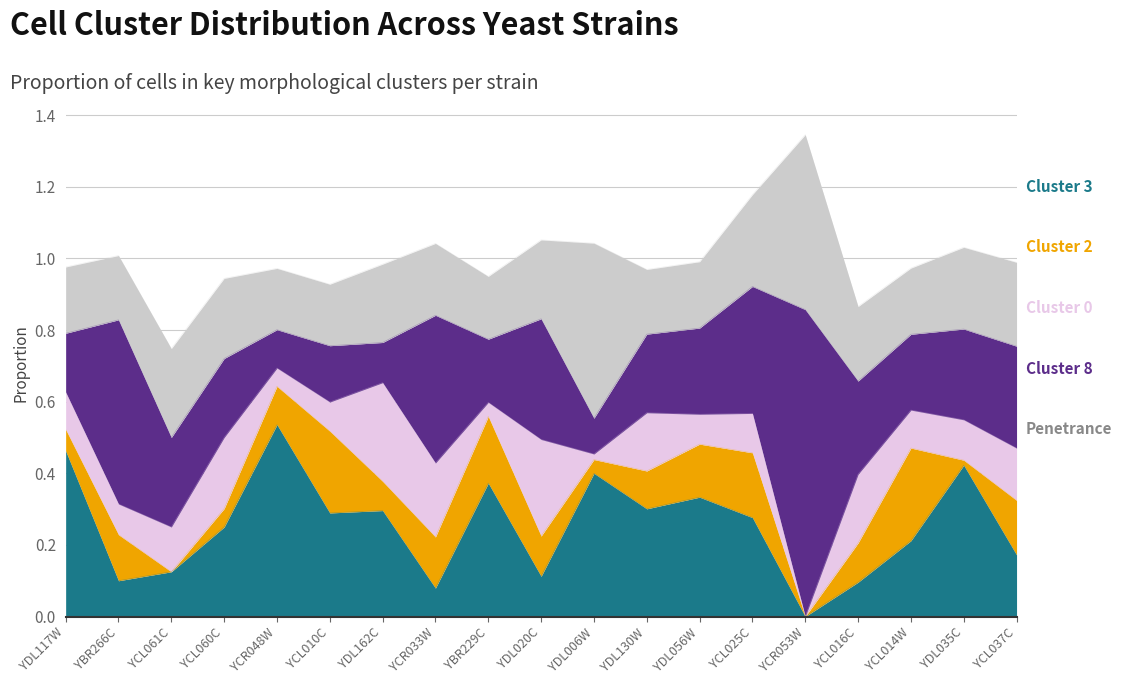

Reading right to left, what are all the values shown in this chart?

Cluster_normal-3: YCL037C=0.2	YDL035C=0.4	YCL014W=0.2	YCL016C=0.1	YCR053W=0.0	YCL025C=0.3	YDL056W=0.3	YDL130W=0.3	YDL006W=0.4	YDL020C=0.1	YBR229C=0.4	YCR033W=0.1	YDL162C=0.3	YCL010C=0.3	YCR048W=0.5	YCL060C=0.2	YCL061C=0.1	YBR266C=0.1	YDL117W=0.5
Cluster_normal-2: YCL037C=0.2	YDL035C=0.0	YCL014W=0.3	YCL016C=0.1	YCR053W=0.0	YCL025C=0.2	YDL056W=0.1	YDL130W=0.1	YDL006W=0.0	YDL020C=0.1	YBR229C=0.2	YCR033W=0.1	YDL162C=0.1	YCL010C=0.2	YCR048W=0.1	YCL060C=0.1	YCL061C=0.0	YBR266C=0.1	YDL117W=0.1
Cluster_normal-0: YCL037C=0.1	YDL035C=0.1	YCL014W=0.1	YCL016C=0.2	YCR053W=0.0	YCL025C=0.1	YDL056W=0.1	YDL130W=0.2	YDL006W=0.0	YDL020C=0.3	YBR229C=0.0	YCR033W=0.2	YDL162C=0.3	YCL010C=0.1	YCR048W=0.1	YCL060C=0.2	YCL061C=0.1	YBR266C=0.1	YDL117W=0.1
Cluster_normal-8: YCL037C=0.3	YDL035C=0.3	YCL014W=0.2	YCL016C=0.3	YCR053W=0.9	YCL025C=0.4	YDL056W=0.2	YDL130W=0.2	YDL006W=0.1	YDL020C=0.3	YBR229C=0.2	YCR033W=0.4	YDL162C=0.1	YCL010C=0.2	YCR048W=0.1	YCL060C=0.2	YCL061C=0.2	YBR266C=0.5	YDL117W=0.2
Penetrance: YCL037C=0.2	YDL035C=0.2	YCL014W=0.2	YCL016C=0.2	YCR053W=0.5	YCL025C=0.3	YDL056W=0.2	YDL130W=0.2	YDL006W=0.5	YDL020C=0.2	YBR229C=0.2	YCR033W=0.2	YDL162C=0.2	YCL010C=0.2	YCR048W=0.2	YCL060C=0.2	YCL061C=0.2	YBR266C=0.2	YDL117W=0.2